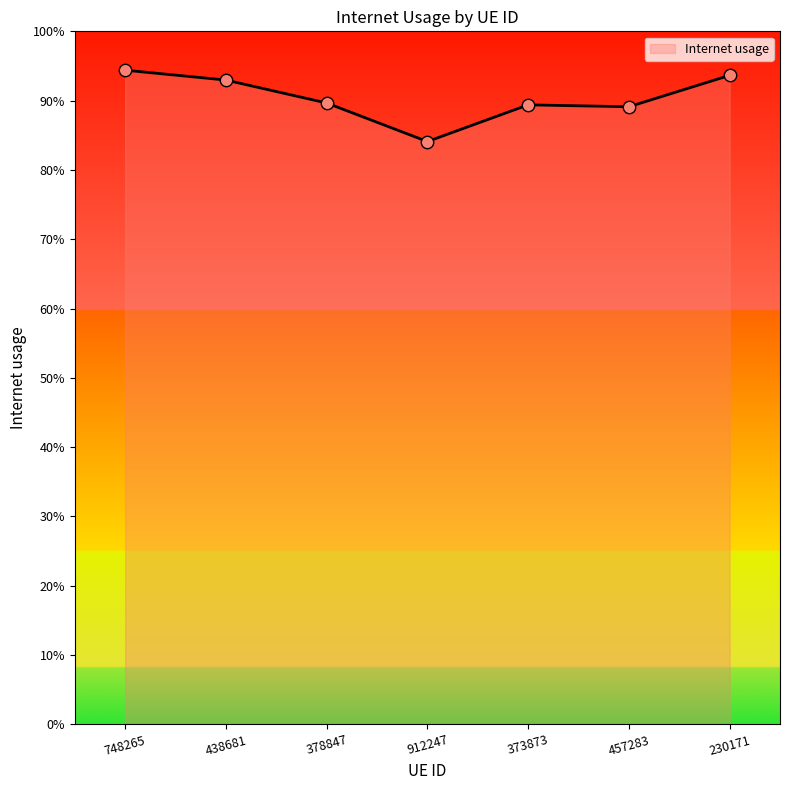

Does the chart have visible grid lines?

No